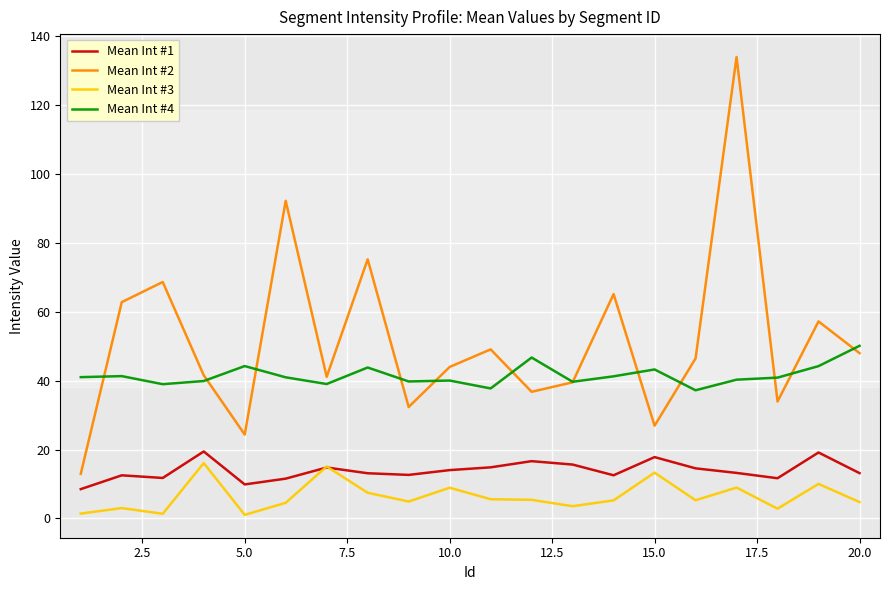

Rank the series by their average value, from highest to lowest.

Mean Int #2, Mean Int #4, Mean Int #1, Mean Int #3